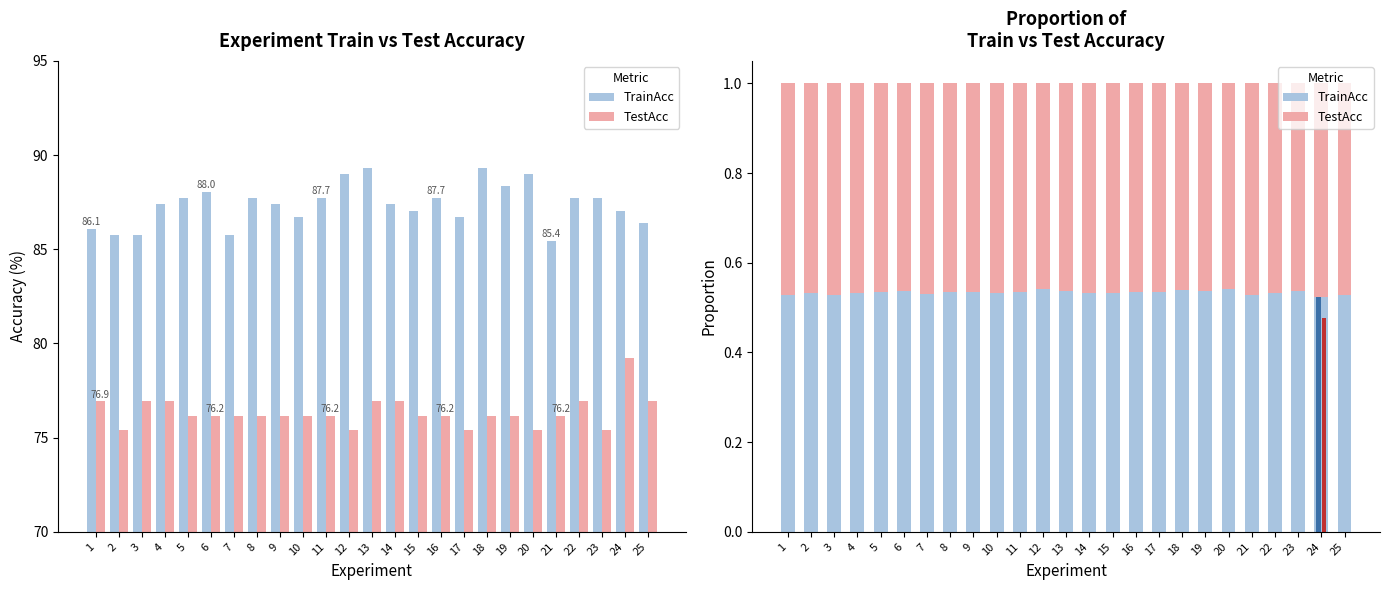

Which series has the widest spread of values?

TrainAcc